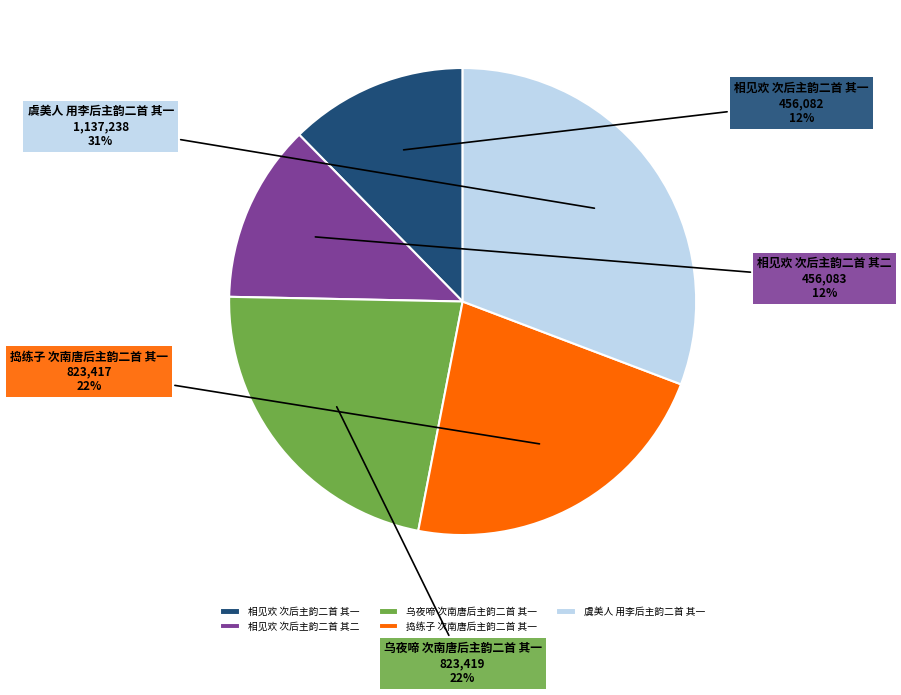

To the nearest percent, what portion does 相见欢 次后主韵二首 其一 represent?

12%